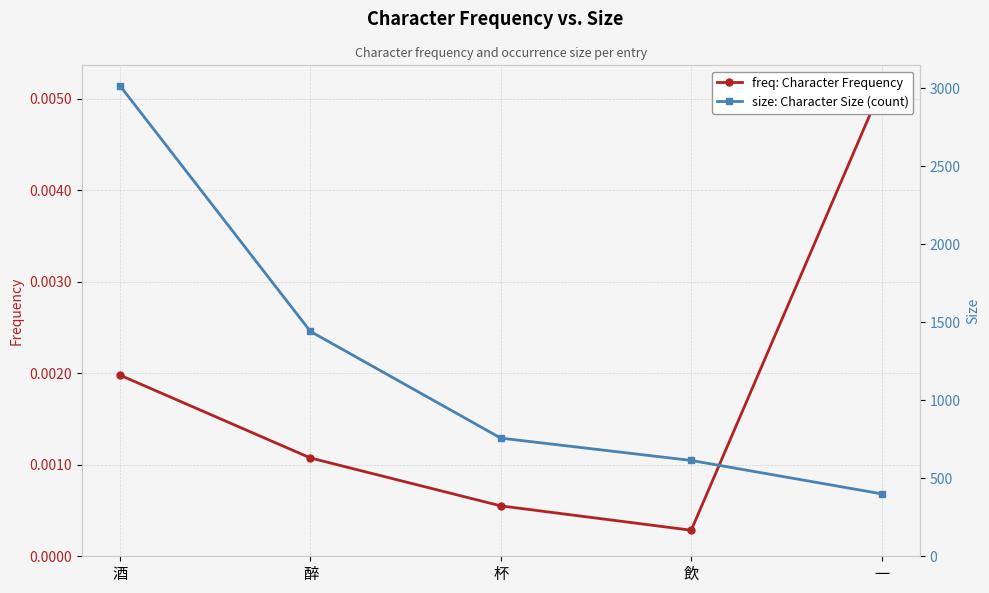

What is the label of the 5th point from the right?

酒